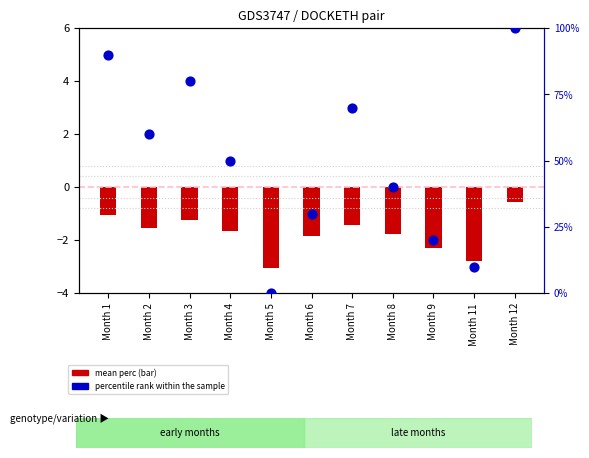

At how many categories does at least one series exceed 24?

8